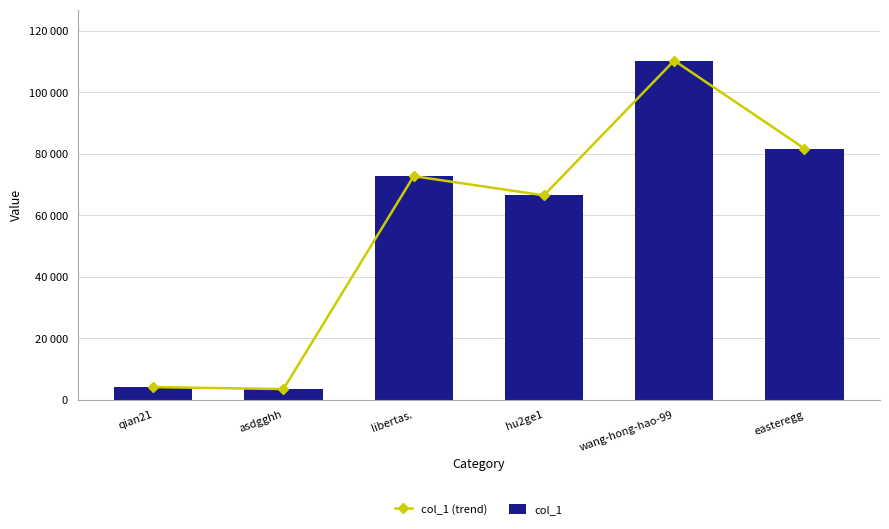

What position from the left is easteregg?

6